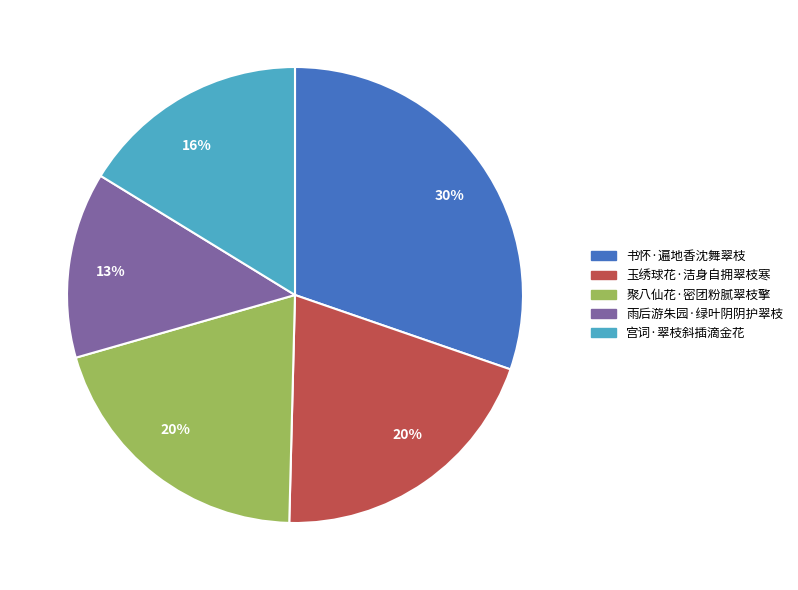

To the nearest percent, what is the difference between the largest and smallest slice percentages?

17%